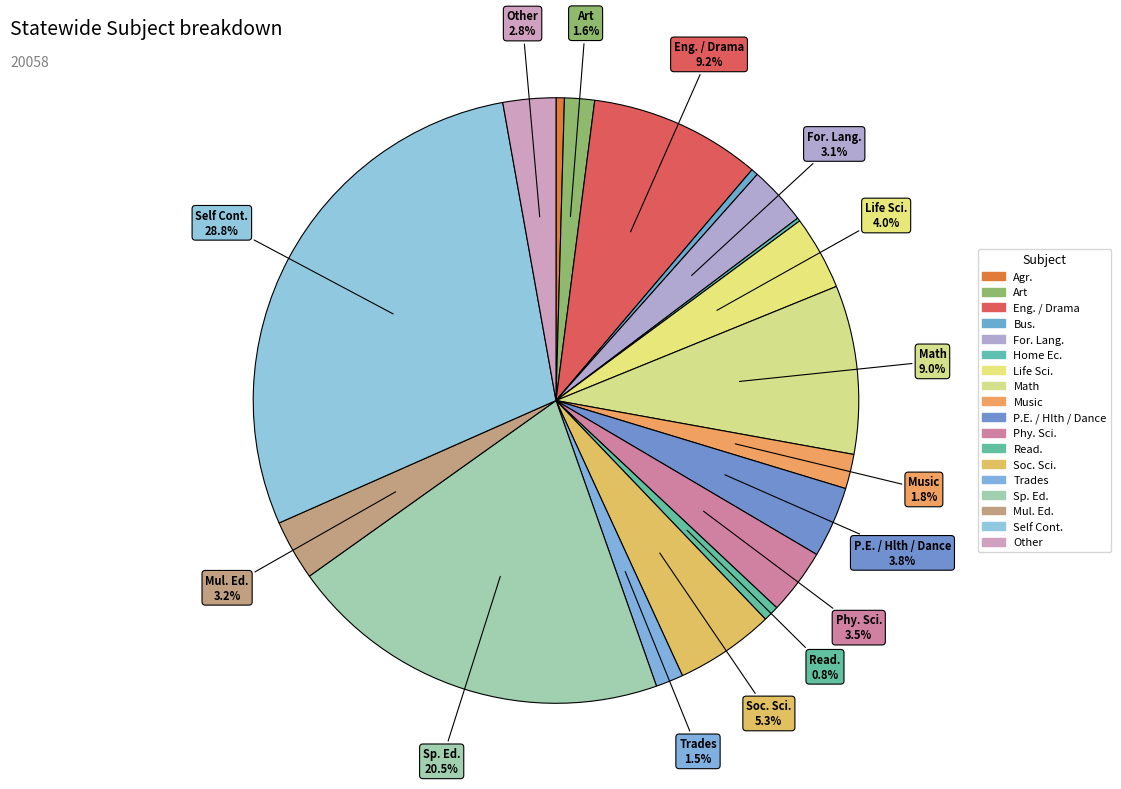

To the nearest percent, what percentage of the pie is Art?

2%